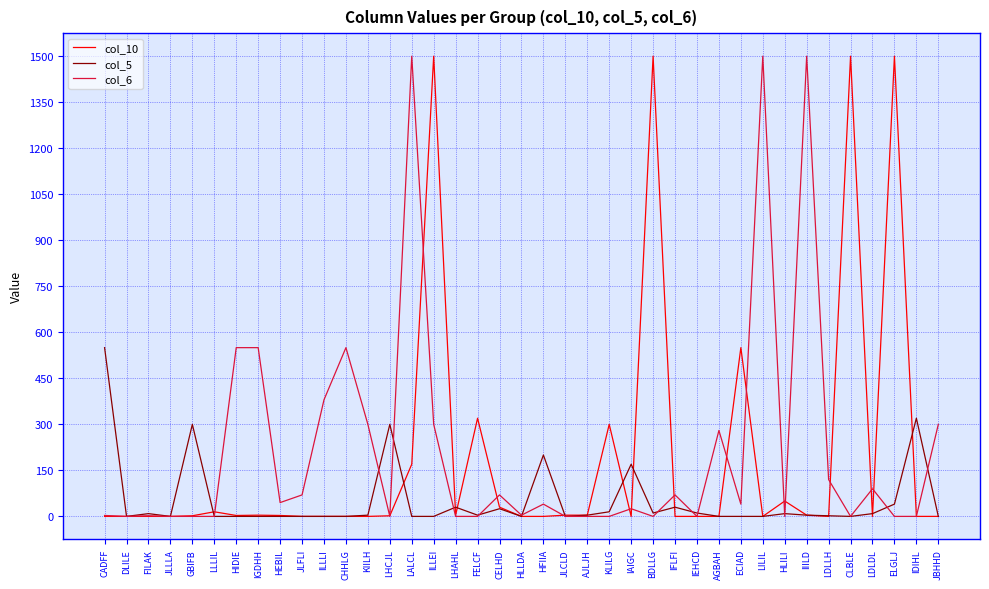

Rank the series at ILLEI from lowest to highest value.

col_5, col_6, col_10